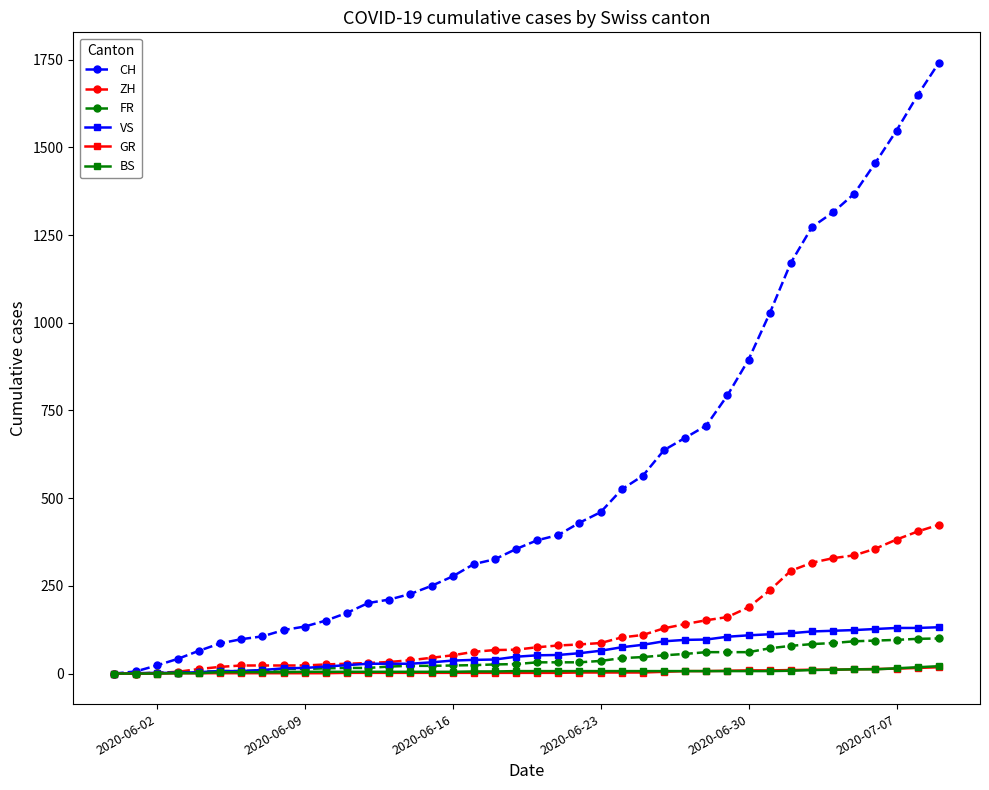

What is the greatest value displayed?

1741